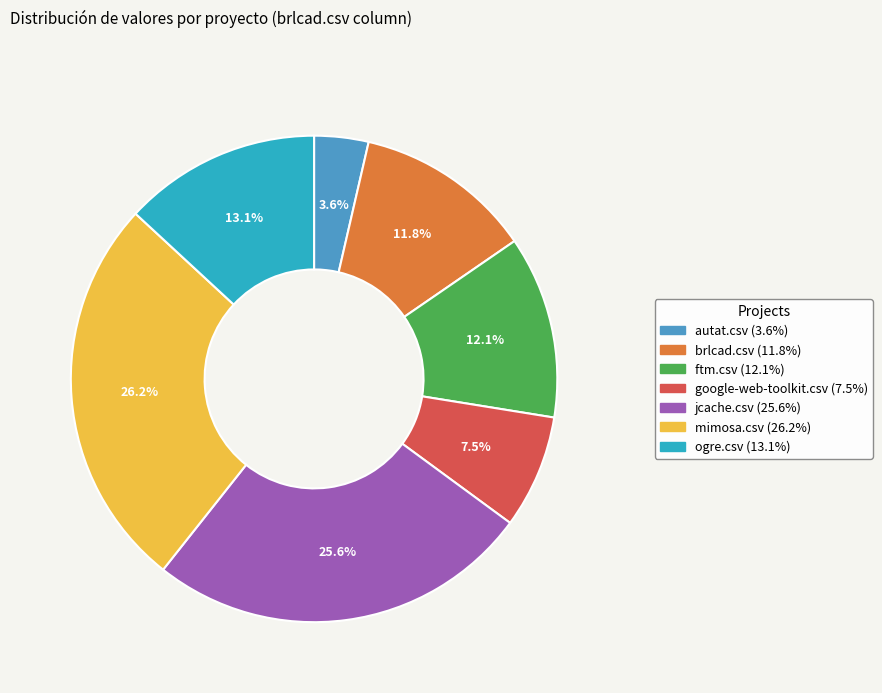

Between jcache.csv (25.6%) and mimosa.csv (26.2%), which is larger?

mimosa.csv (26.2%)